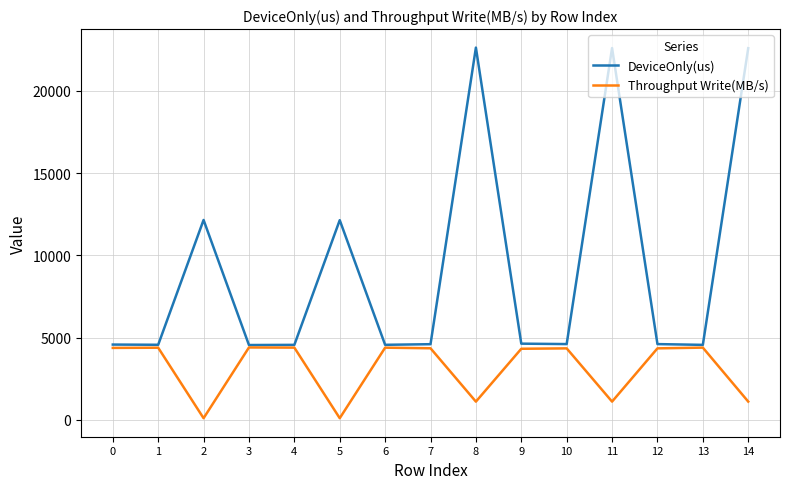

The DeviceOnly(us) series shows 36664.0 at 14. True or false?

False